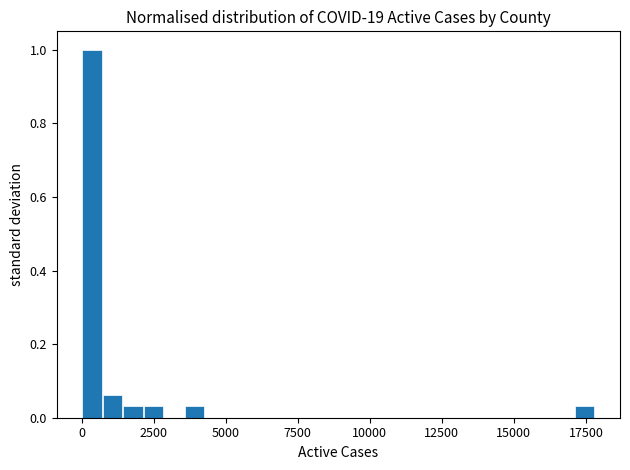

Read against the x-axis, roughly where is the centre of the tallest bar?

500